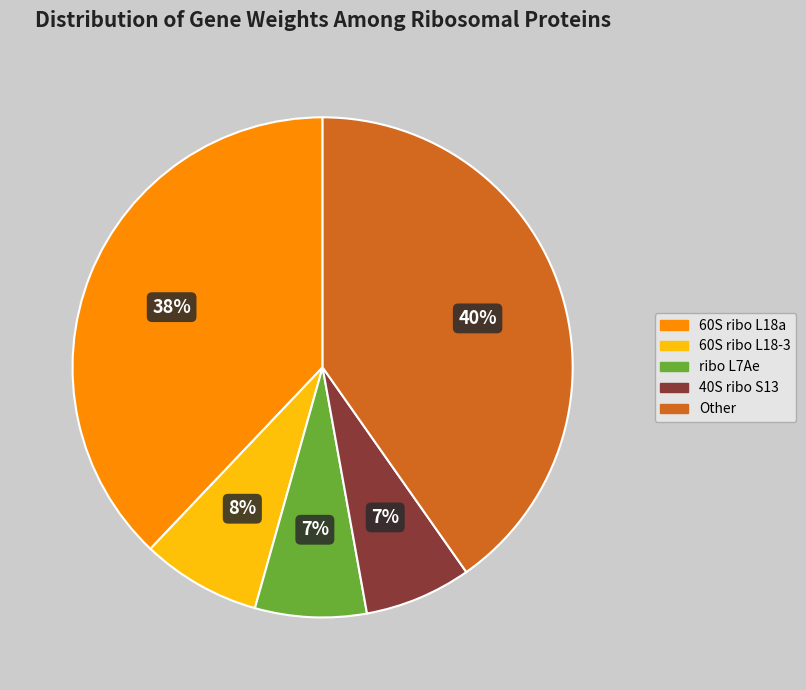

To the nearest percent, what is the difference between the largest and smallest slice percentages?

33%